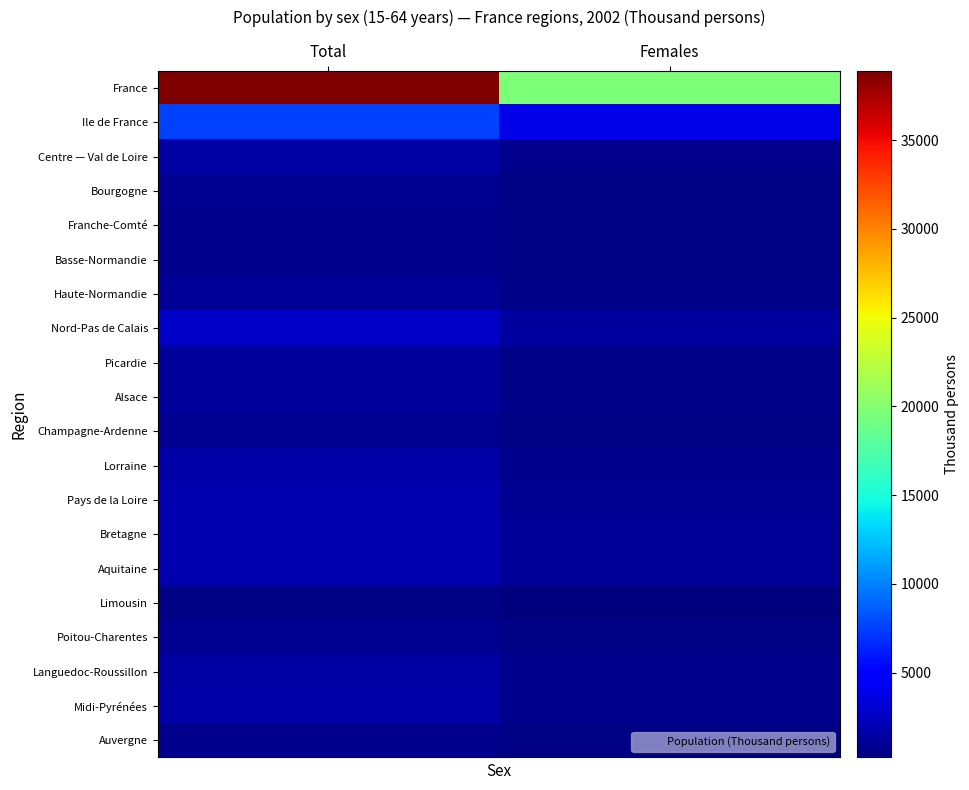

Which series has the largest range (max minus min)?

France